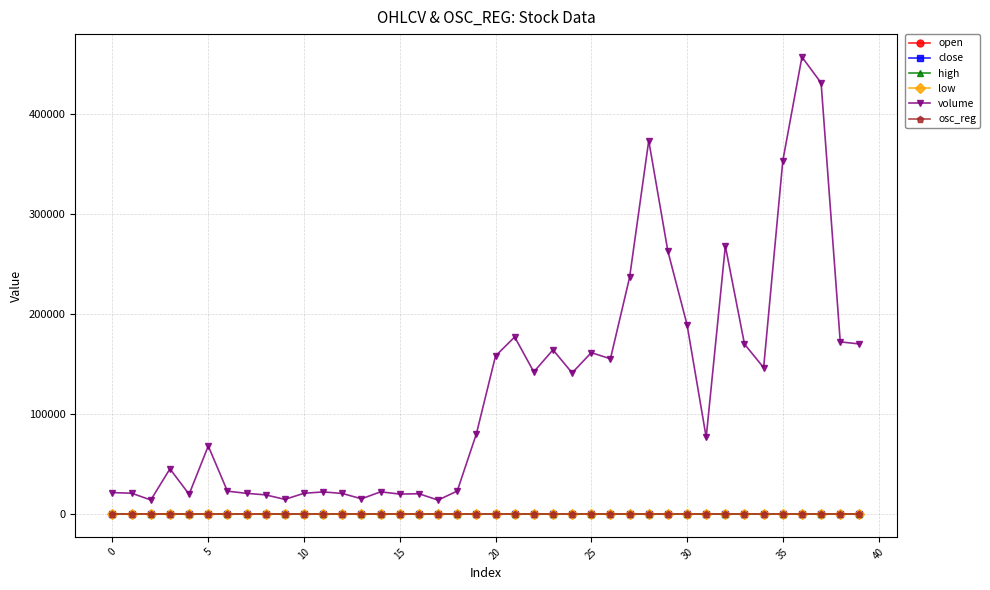

Which series has the largest total across all categories?

volume